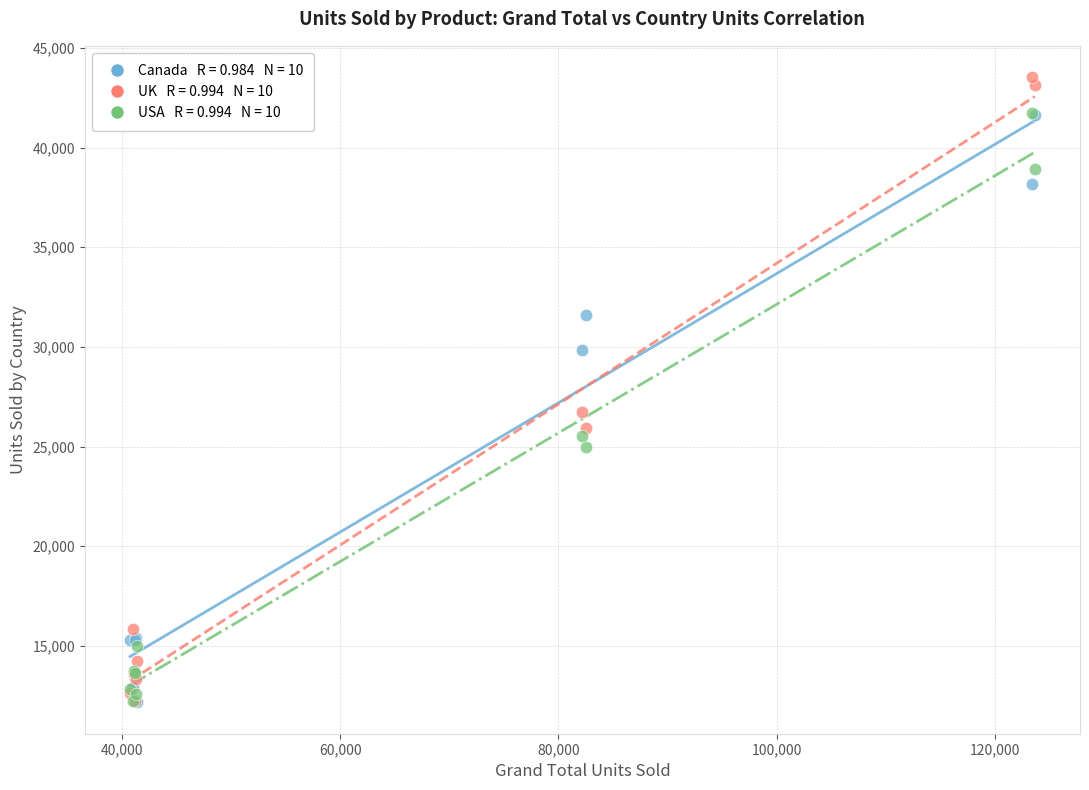

Across all series, what Y value is closest to 27847?

26723